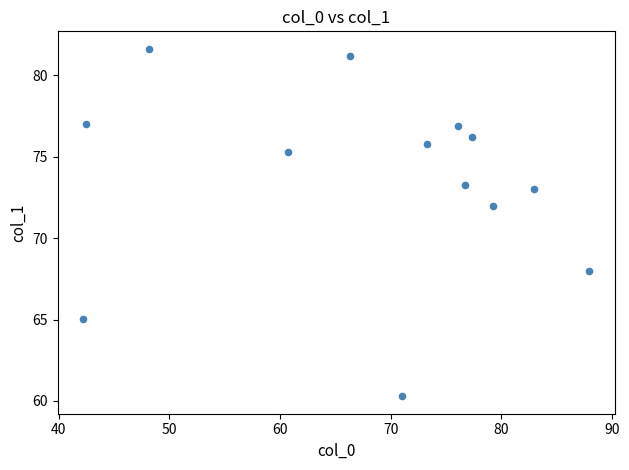

What is the range of Y values (max minus min)?

21.4